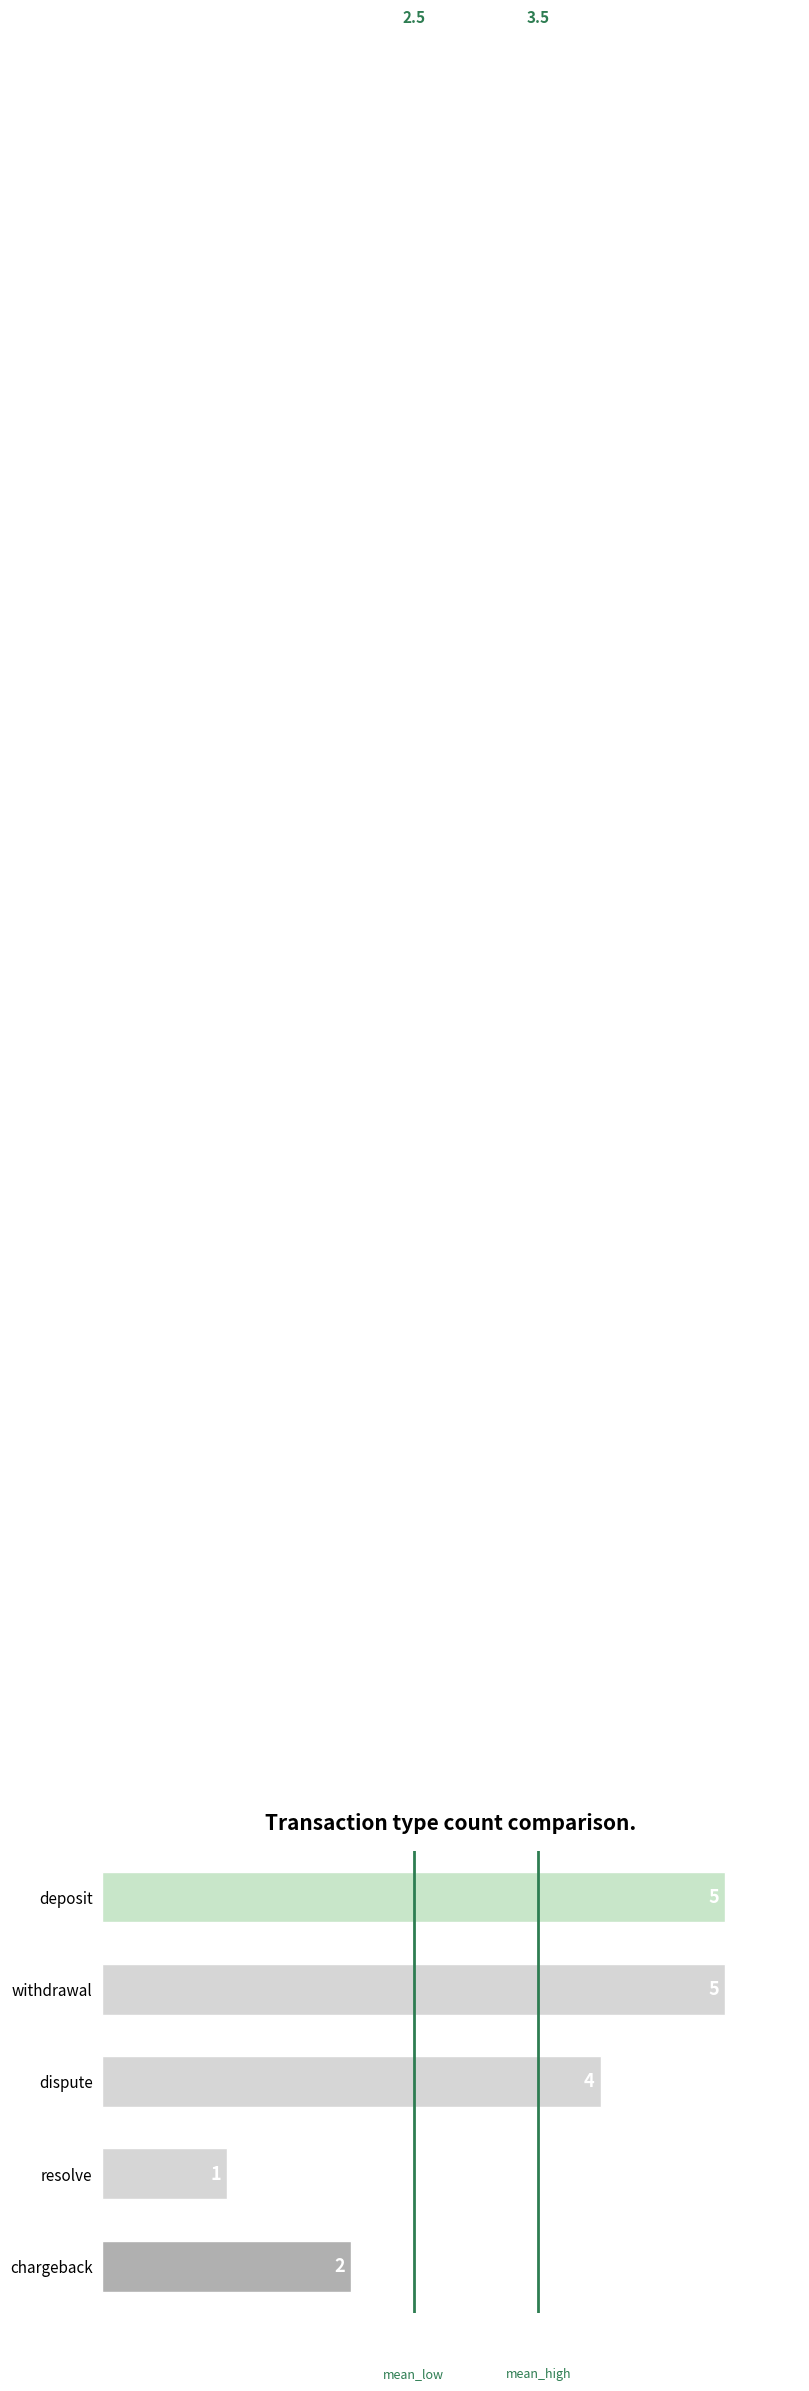

Approximately how many times larger is the value at chargeback compared to withdrawal?

0.4